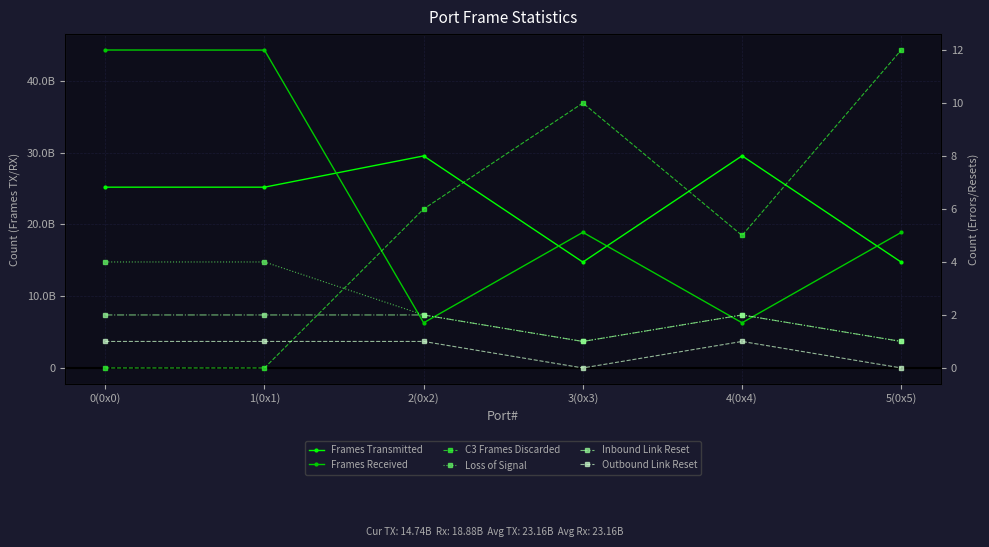

How many Loss of Signal values are between 1 and 4?

6